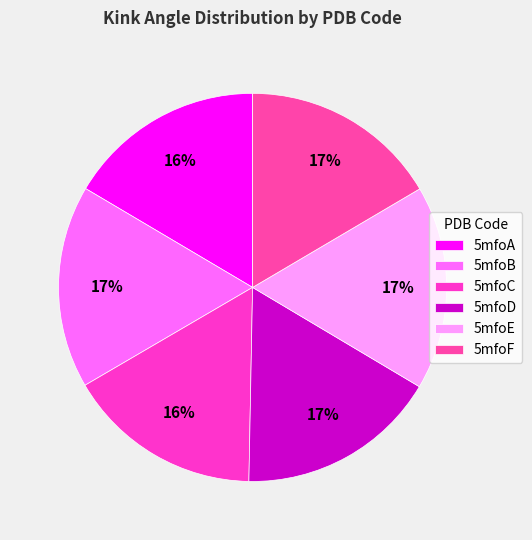

How much of the chart is everything except 5mfoD?

83.2%